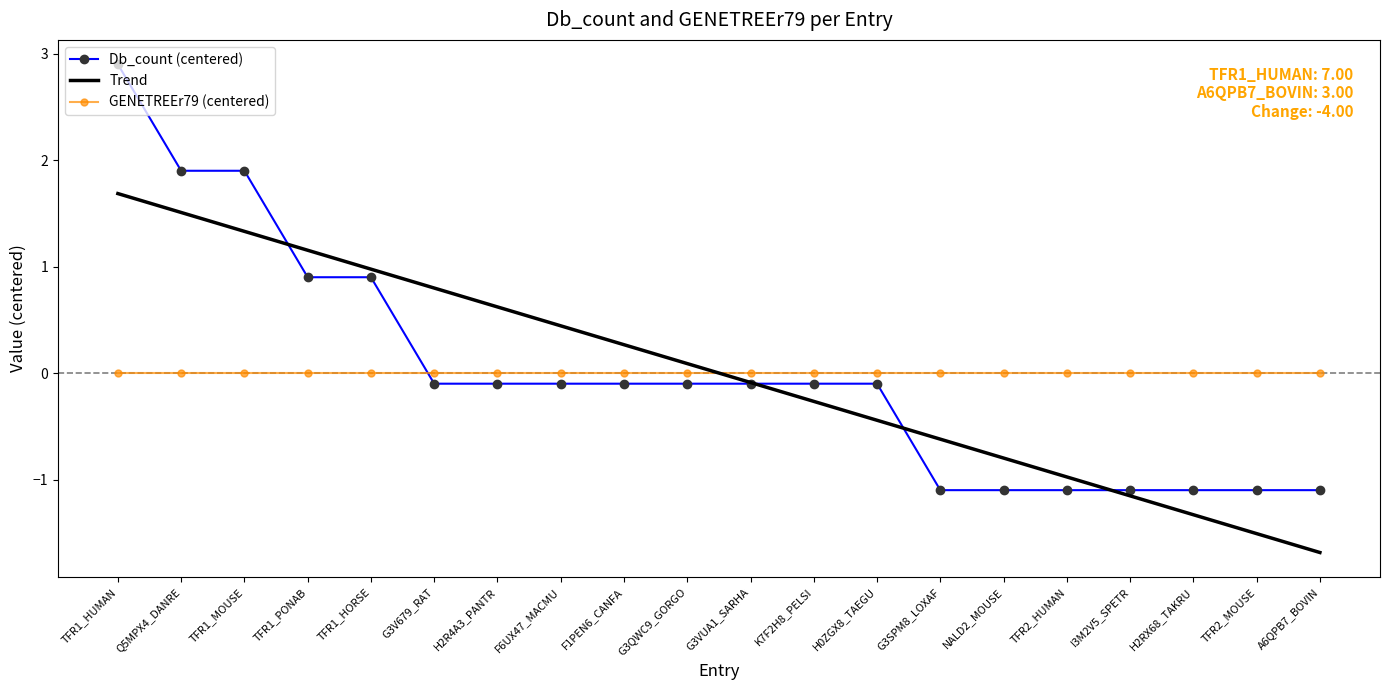

True or false: Trend and Db_count (centered) intersect in this chart.

True